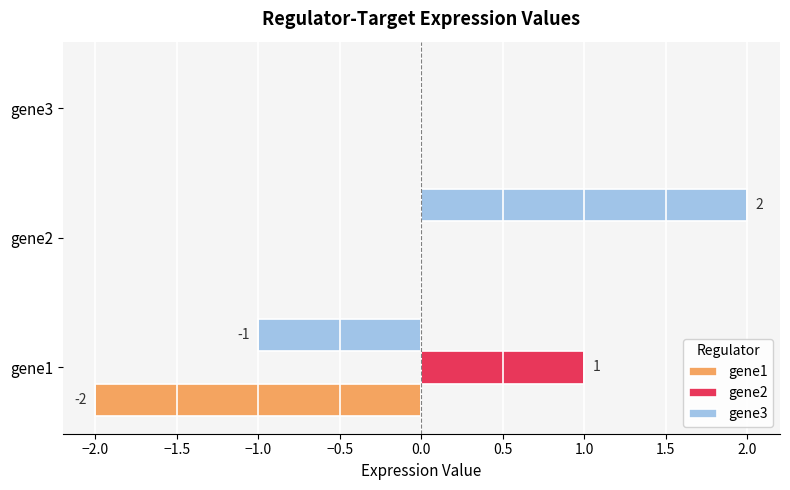

Which label corresponds to the largest value in the chart?

gene2